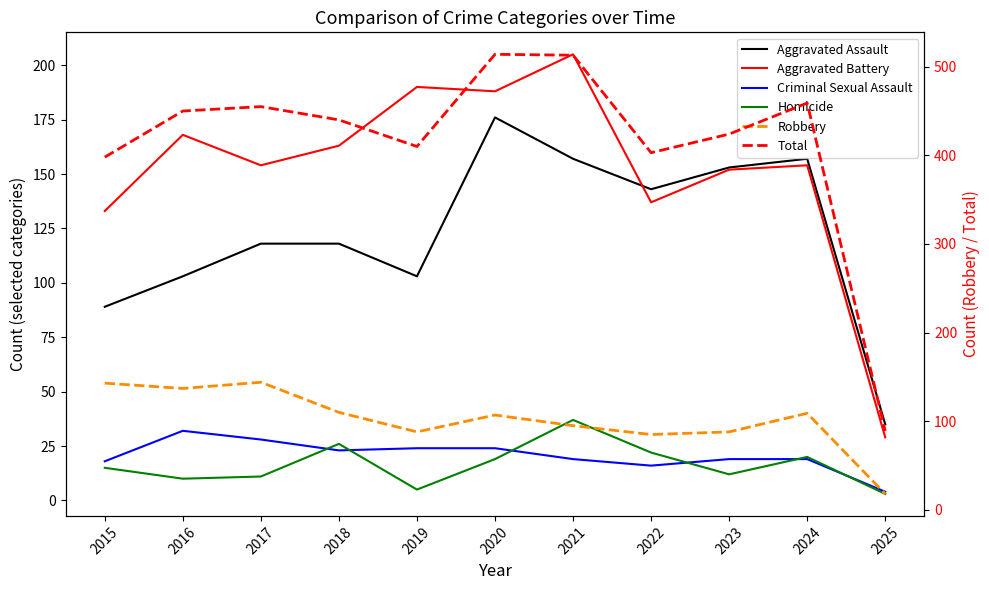

What is the total value across all series at 2015?

796